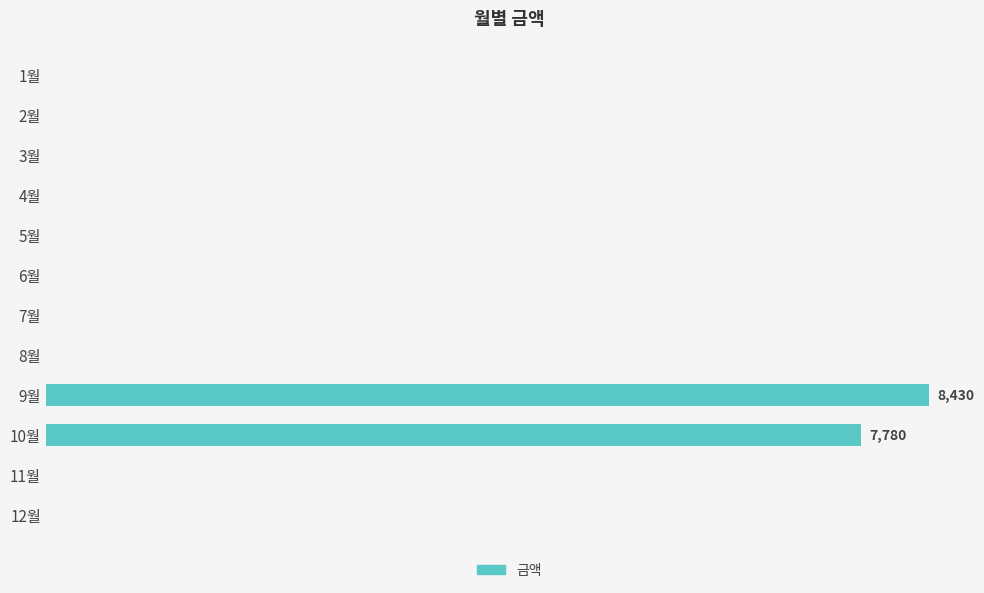

Does the chart contain stacked bars?

No